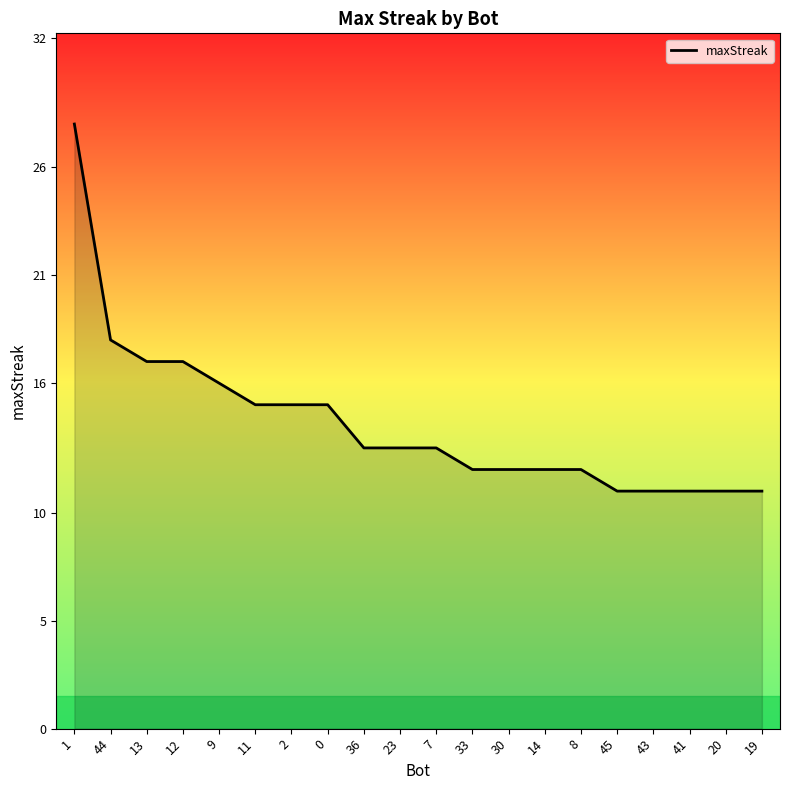

The chart shows a value of 7 at 30. True or false?

False